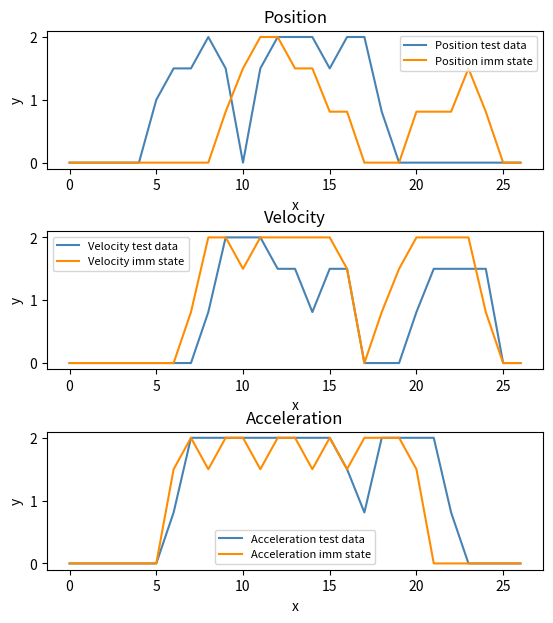

Is it true that Acceleration test data equals 2.7 at 13?

False